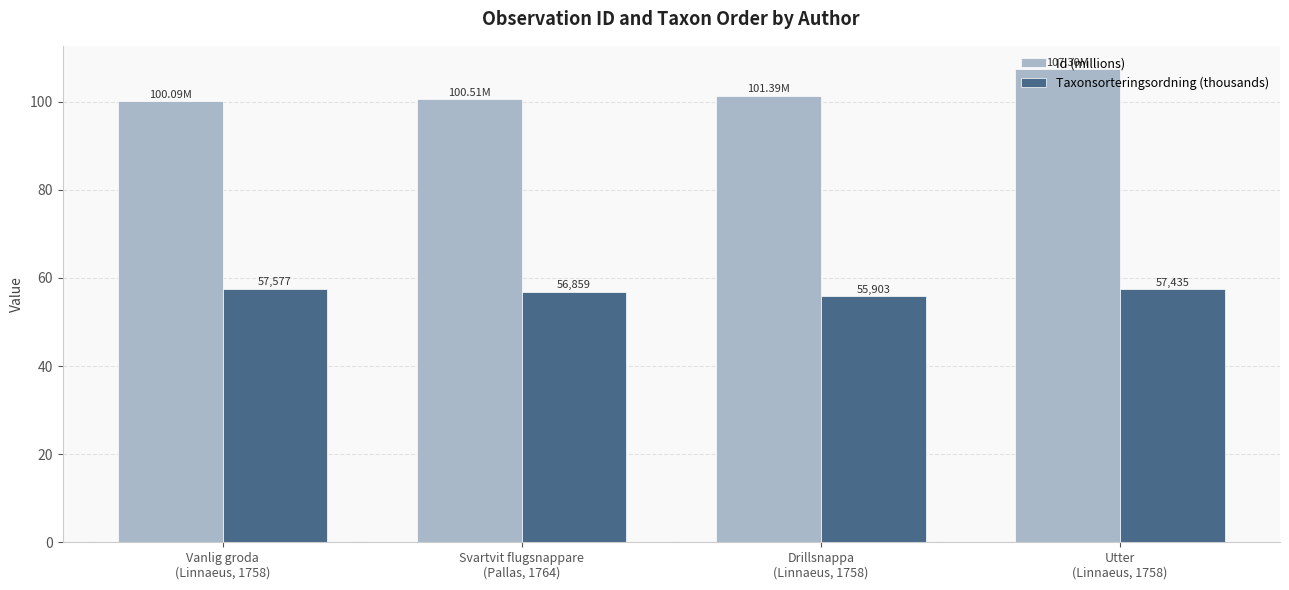

How many bars are there in total?

8